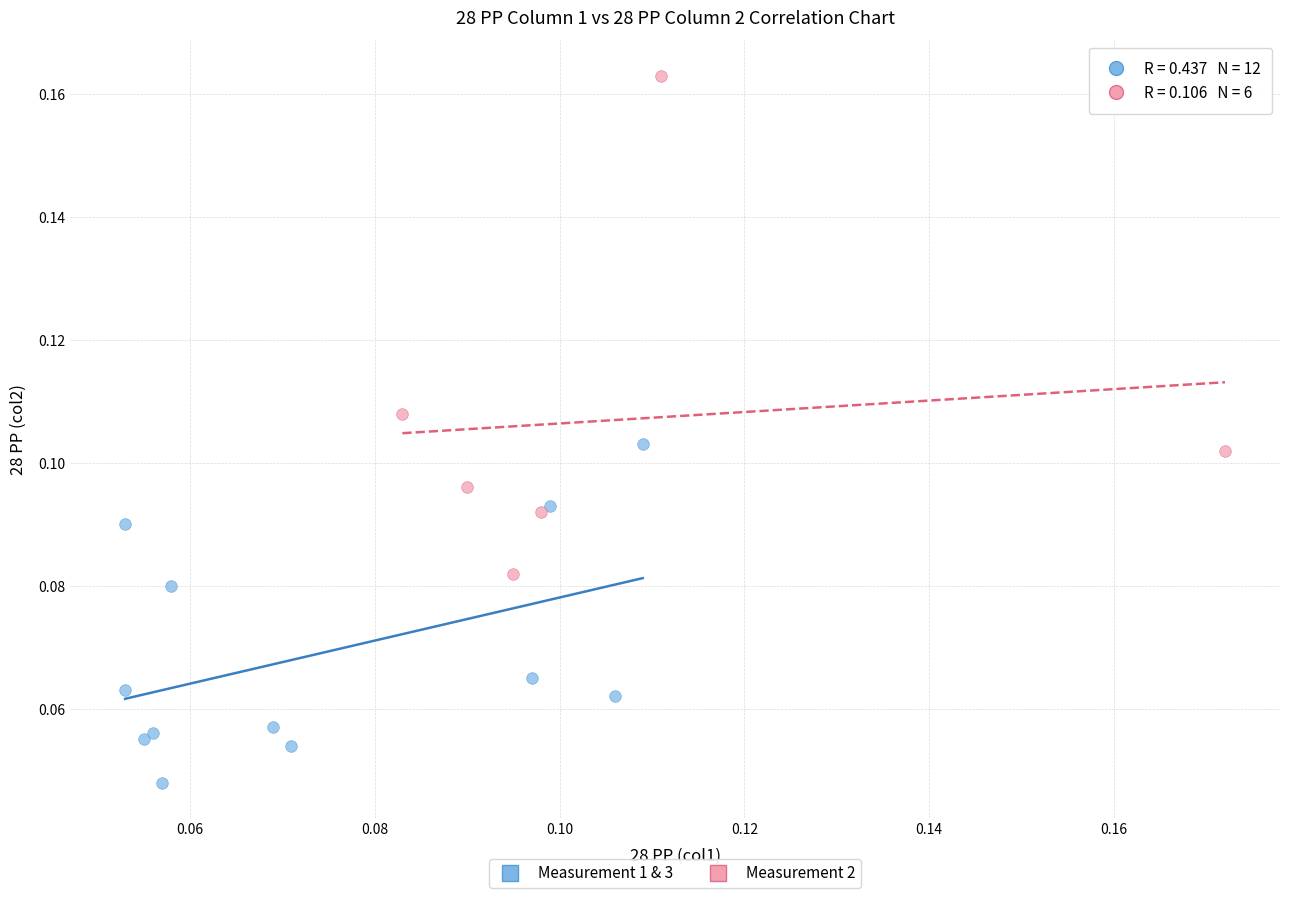

Which series has the largest Y range (max minus min)?

Measurement 2